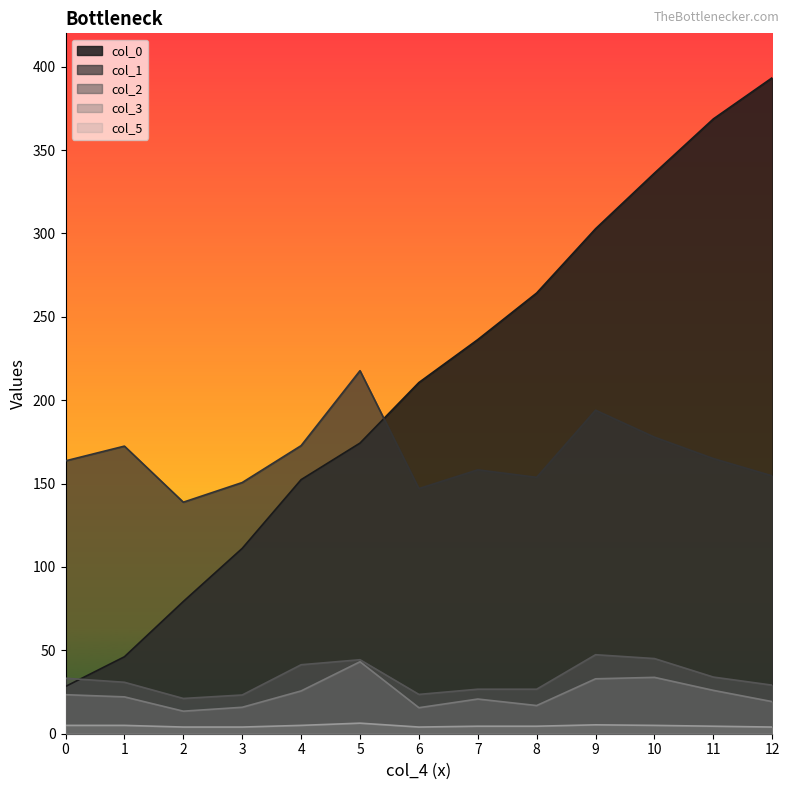

True or false: col_0 and col_5 intersect in this chart.

False